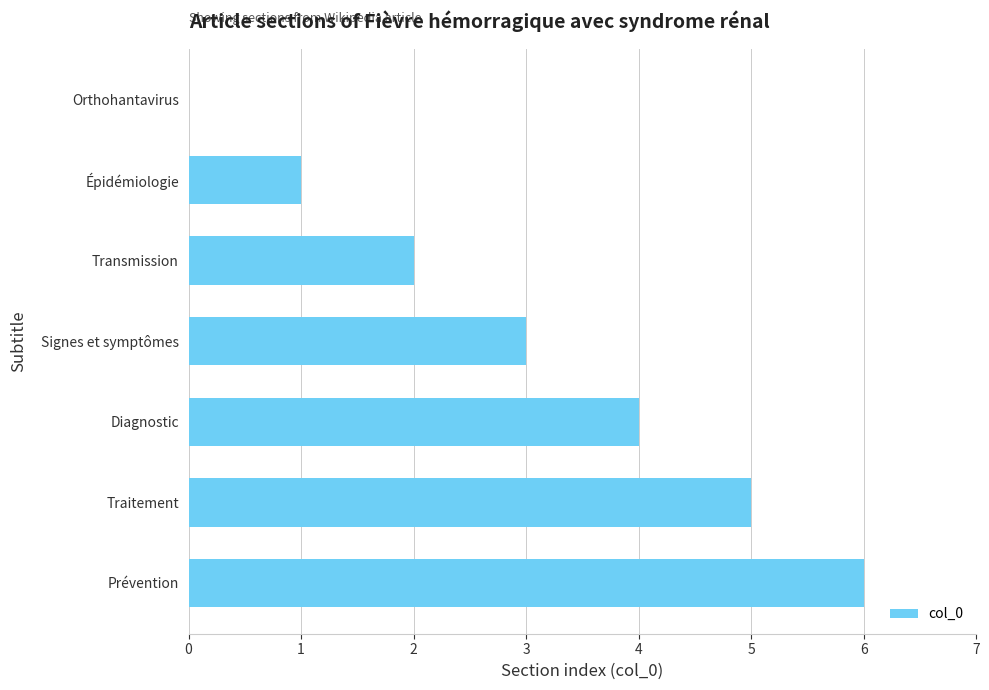

What is the change in value from Signes et symptômes to Traitement?

+2